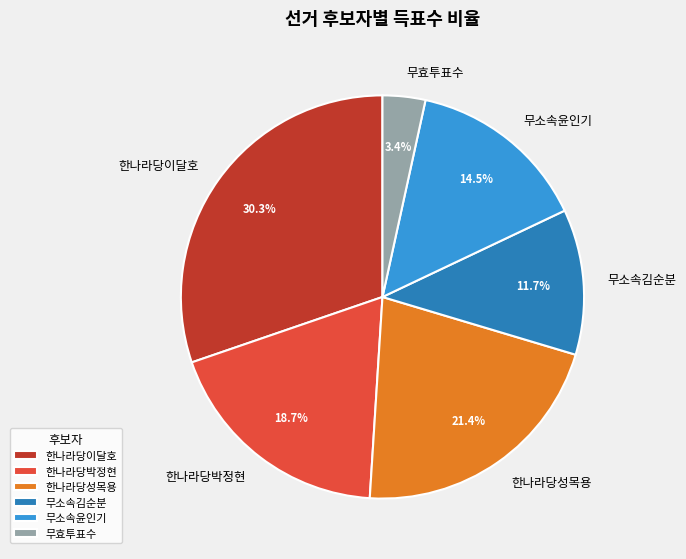

Which category has the biggest portion of the pie?

한나라당이달호